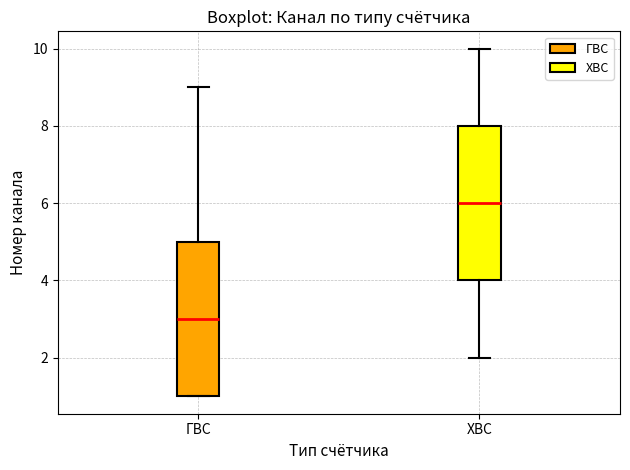

Reading left to right, read every box against the y-axis: the position of its median line, the range the box covers, and the ends of its whiskers. The values are not printed on the chart, so give them approximately, as read against the axis.

ГВС: median 3, box 1 to 5, whiskers 1 to 9
ХВС: median 6, box 4 to 8, whiskers 2 to 10